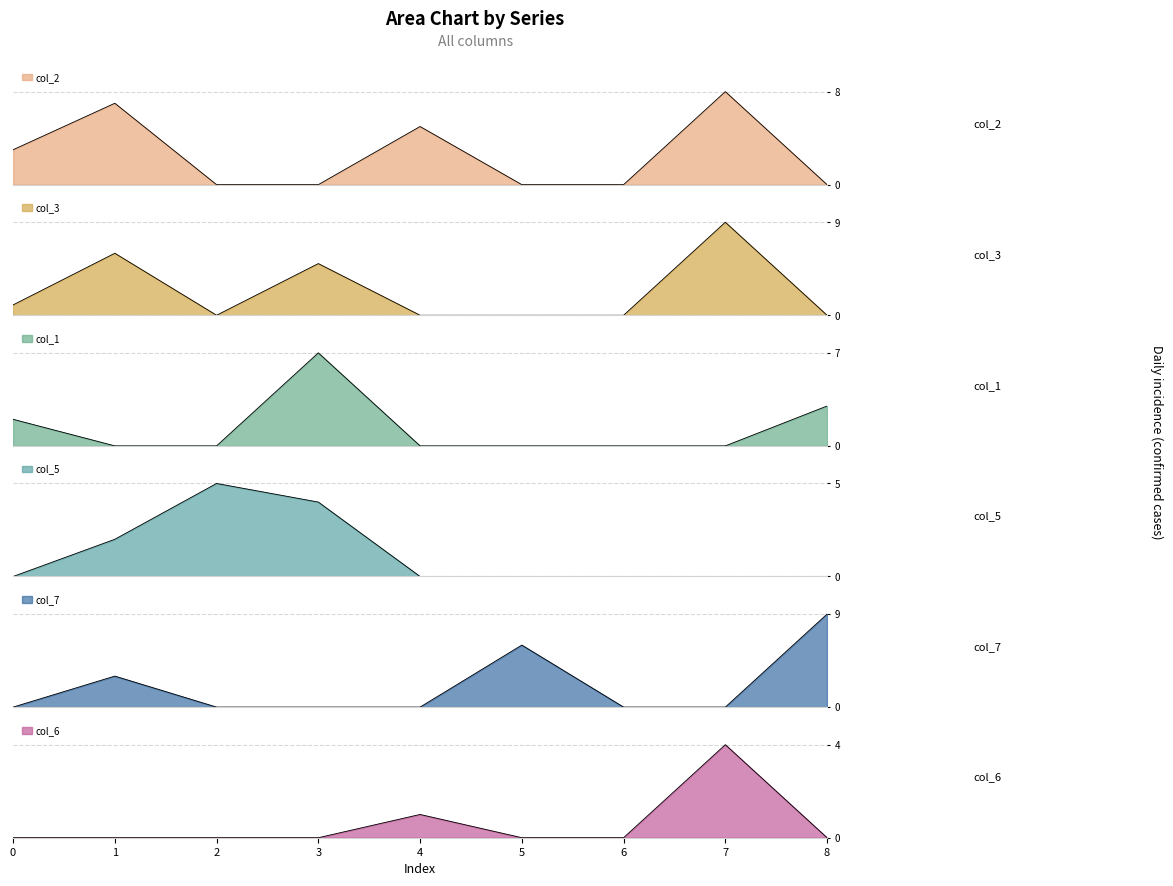

Count the col_2 values in the range 0 to 5.

7